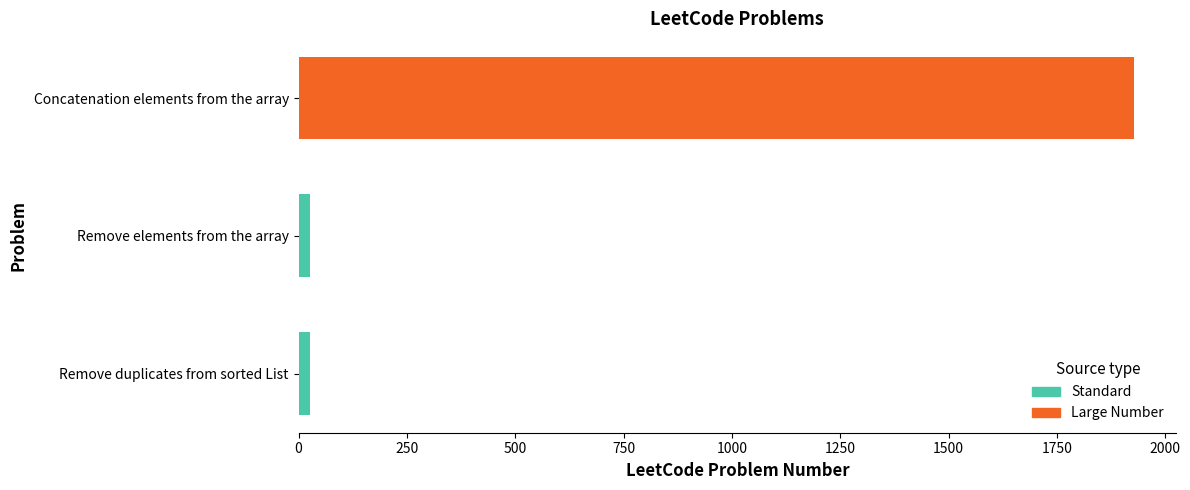

Count the number of categories in the chart.

3